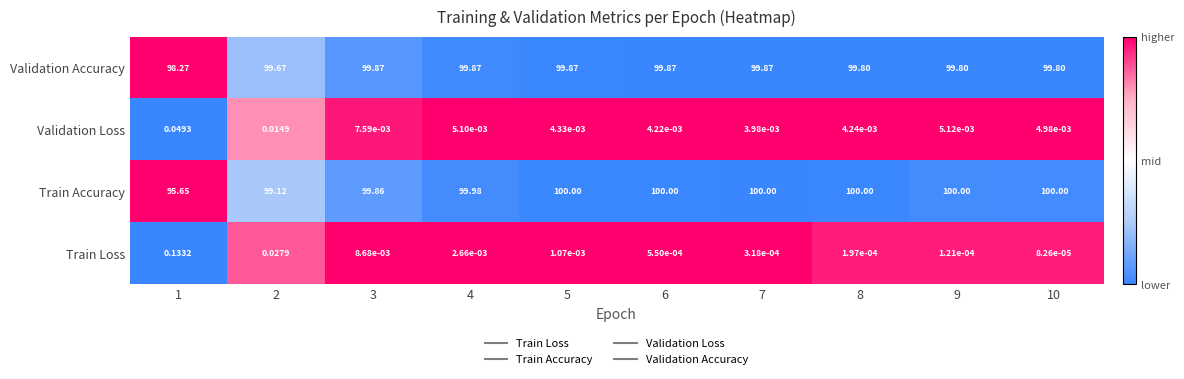

Which series changed the most between 5 and 7?

Train Loss